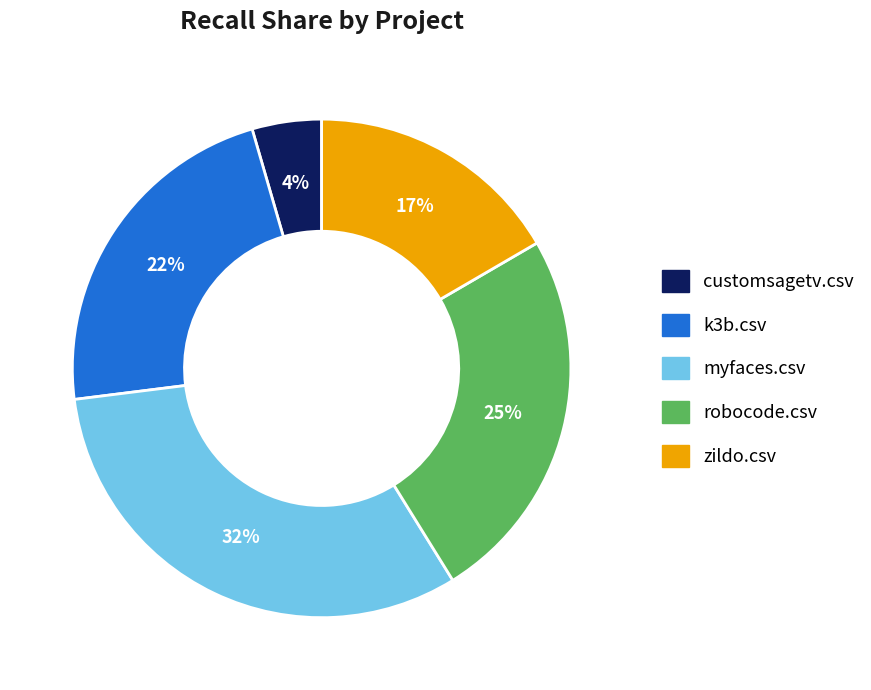

The customsagetv.csv slice represents 4% of the pie. True or false?

True